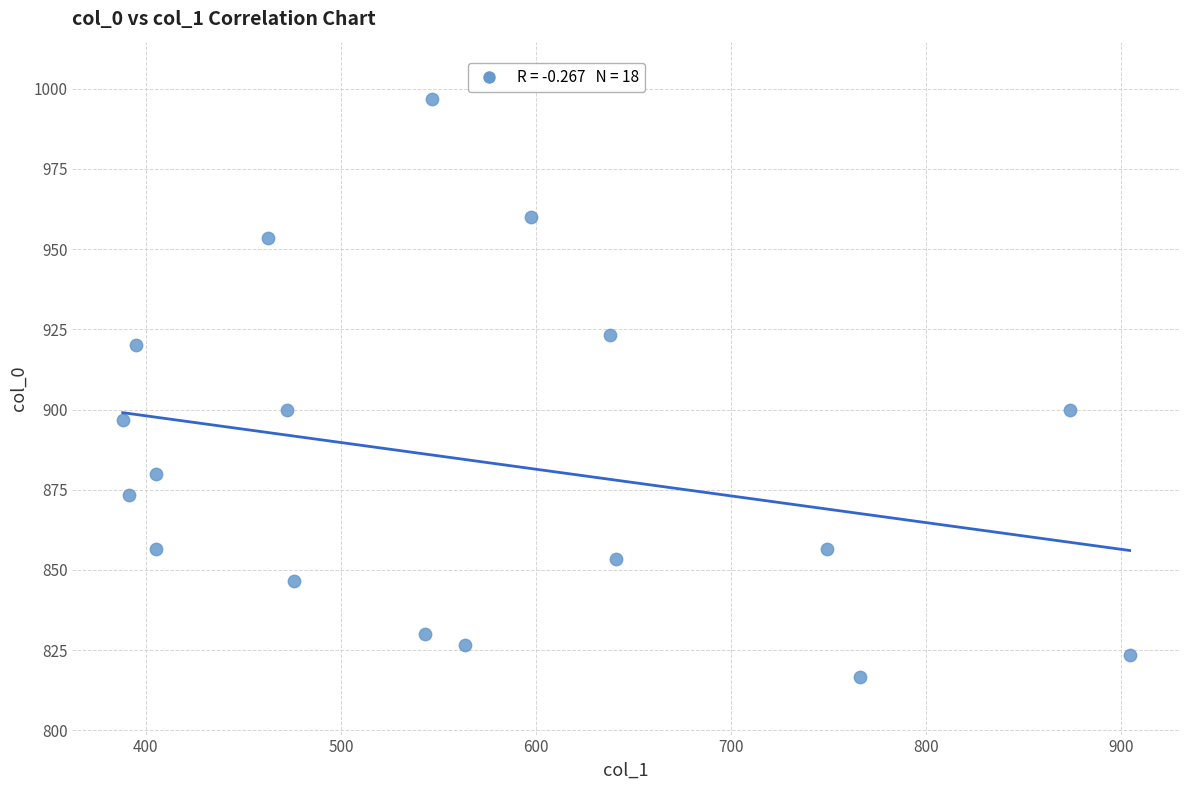

What is the range of X values (max minus min)?

516.4